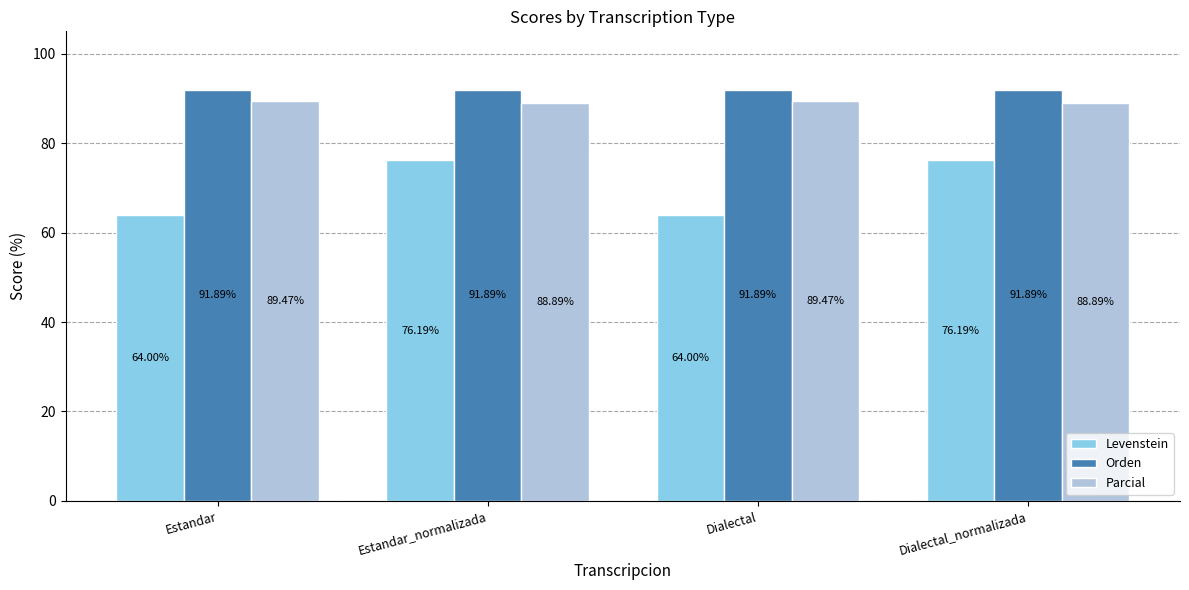

At Dialectal_normalizada, list the series in order from smallest to largest.

Levenstein, Parcial, Orden